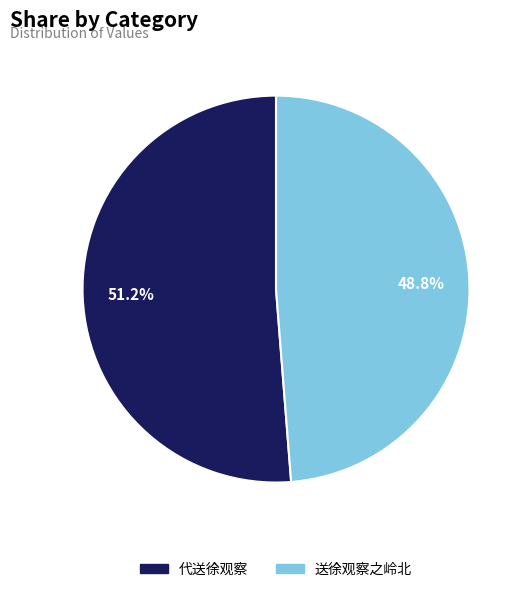

To the nearest percent, what is the difference between the largest and smallest slice percentages?

2%